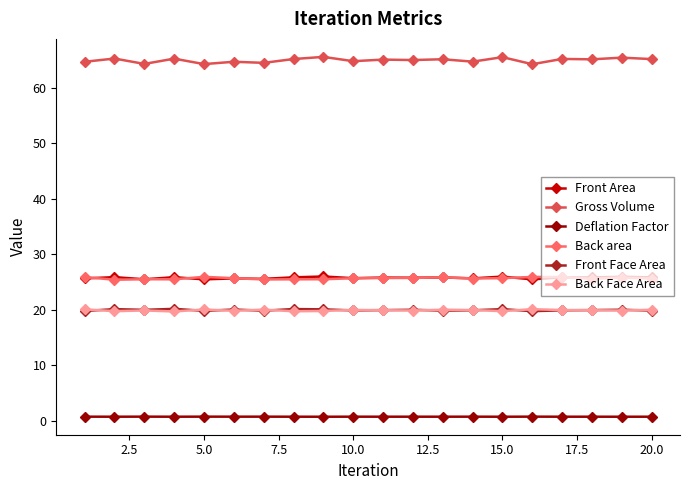

True or false: Back area has more than 2 points higher than both neighbors.

True